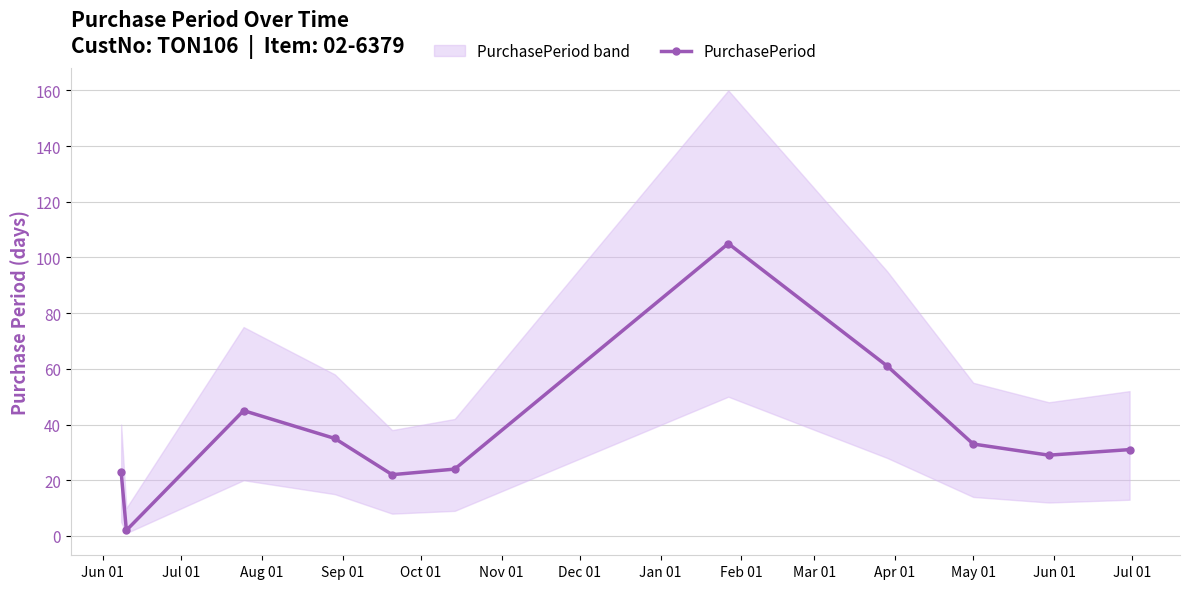

What is the value of the 3rd point from the left?

45